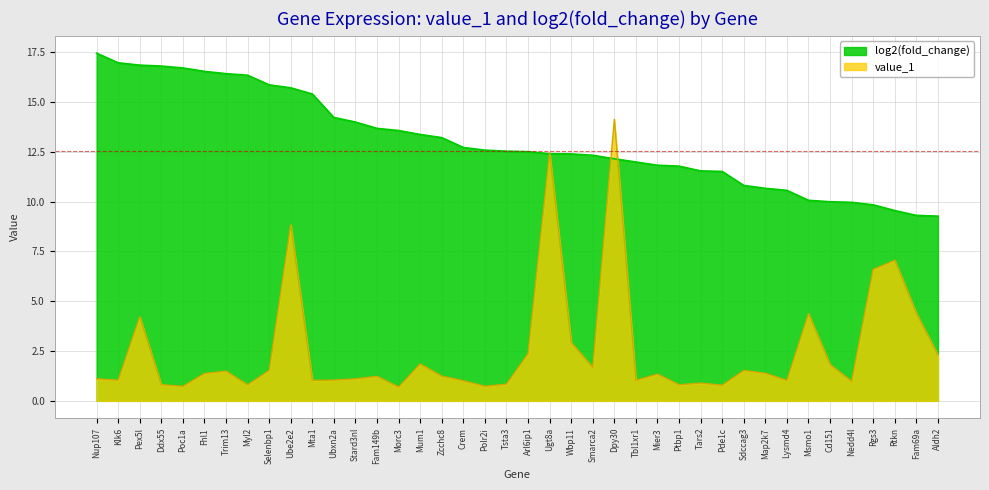

What is the lowest value of the value_1 series?

0.7